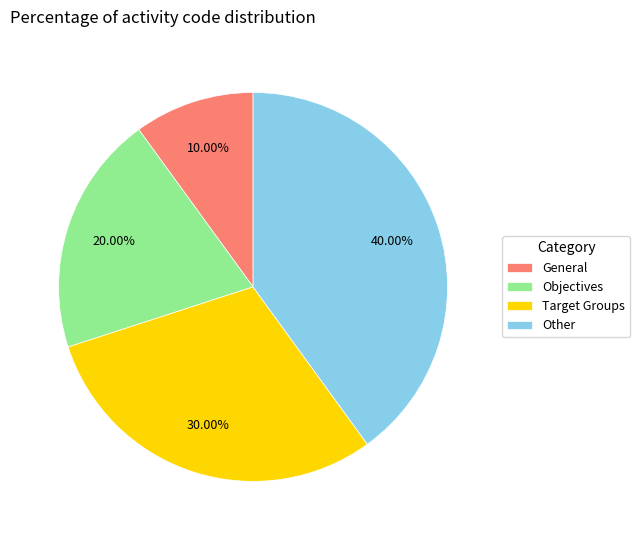

Which has a higher value, Other or General?

Other